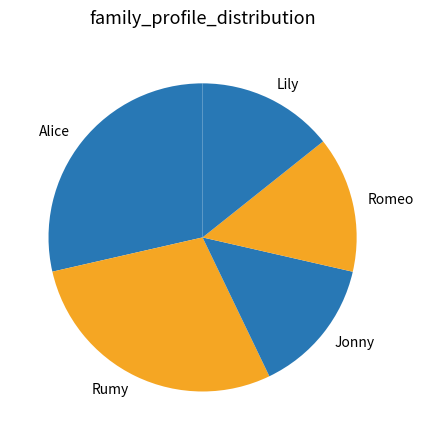

How many segments does this pie chart have?

5